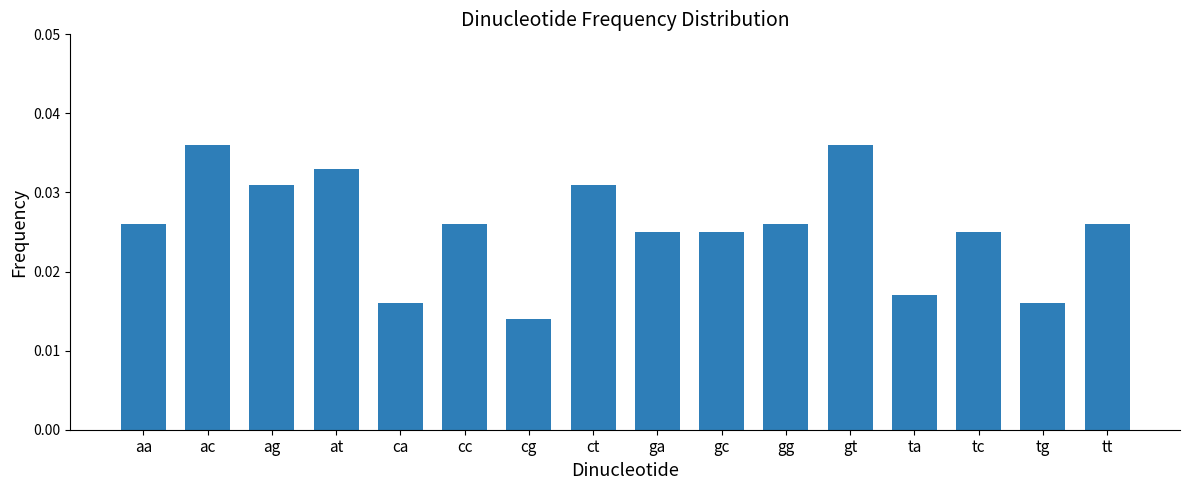

How many bars are there in total?

16